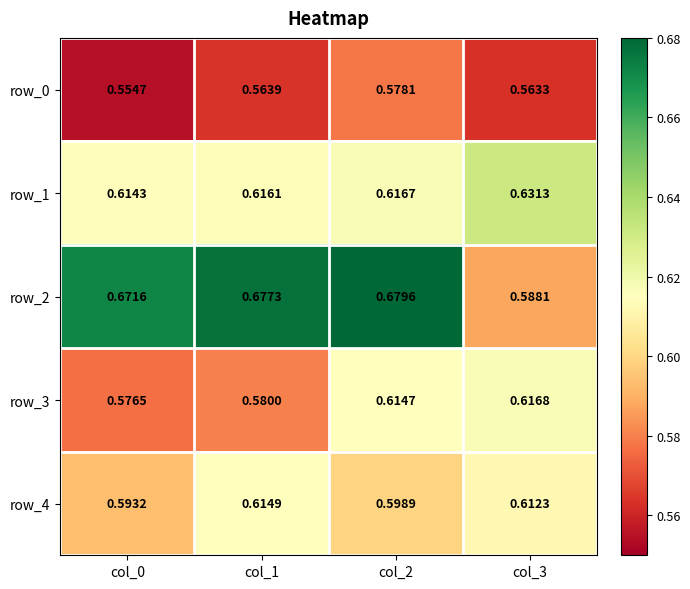

At which category is the sum across all series the highest?

col_2